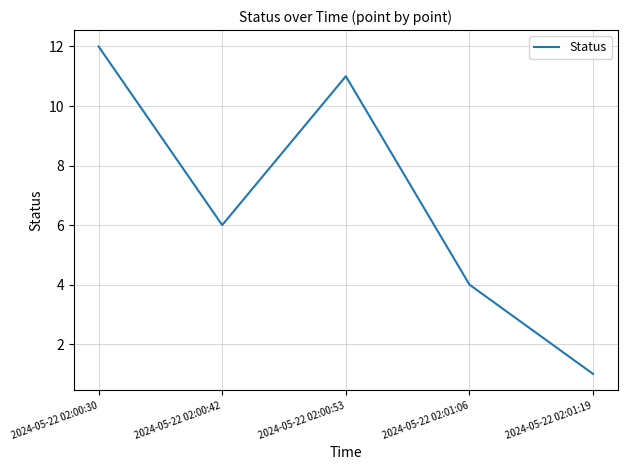

What is the change in value from 2024-05-22 02:00:53 to 2024-05-22 02:01:19?

-10